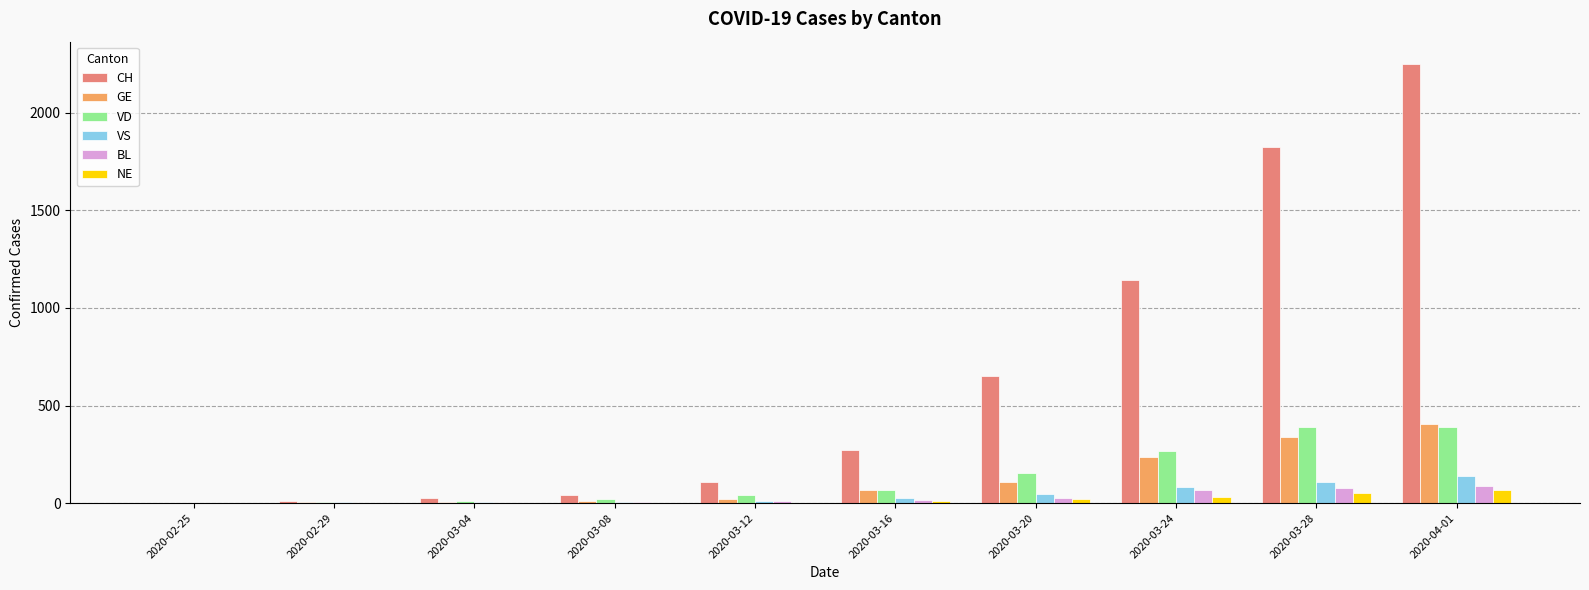

What is the sum of all GE values?

1197